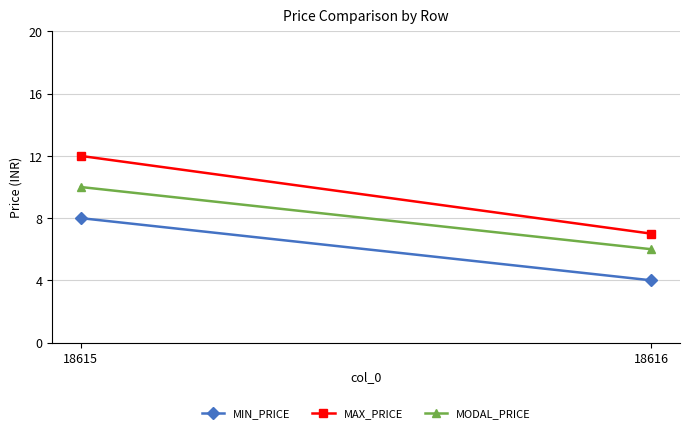

The MIN_PRICE series shows 8 at 18615. True or false?

True